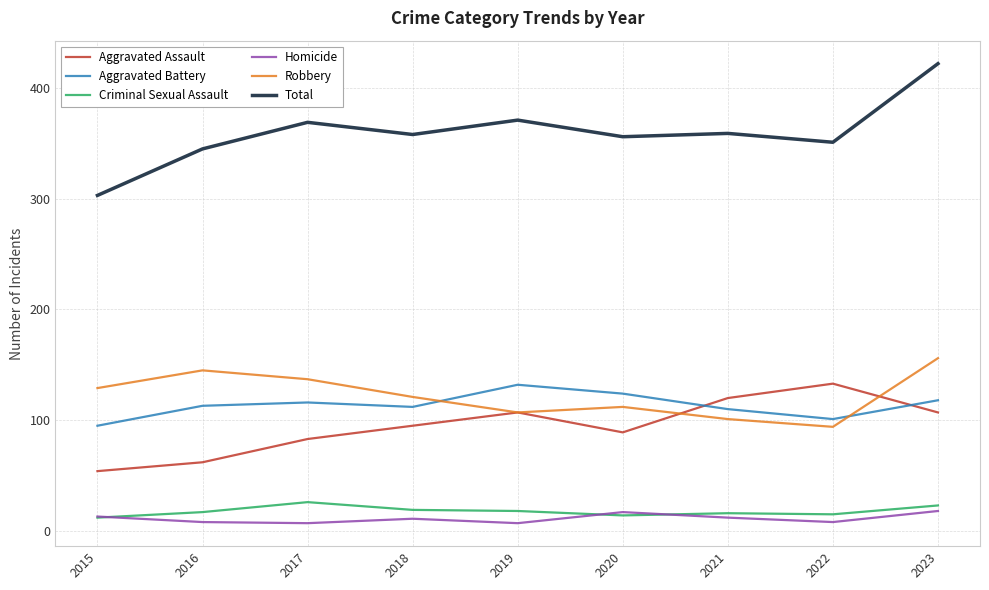

Between 2018 and 2023, which series saw the biggest shift?

Total